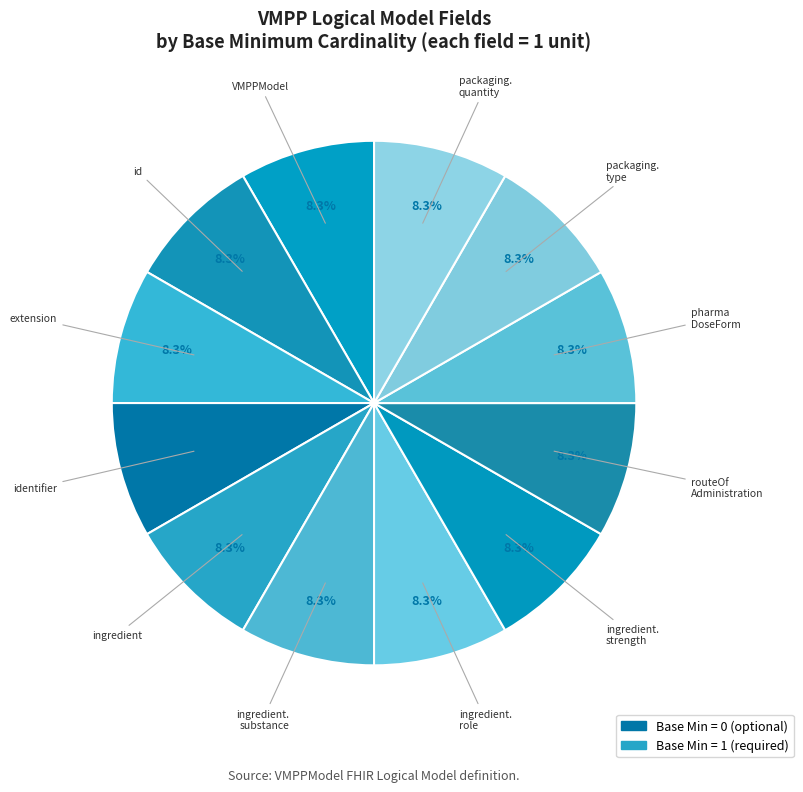

How many slices are in this pie chart?

12